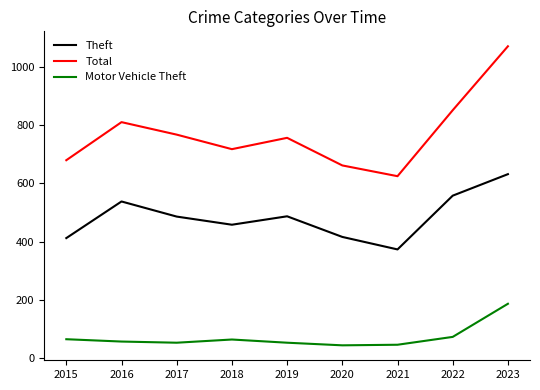

At which category is the sum across all series the highest?

2023